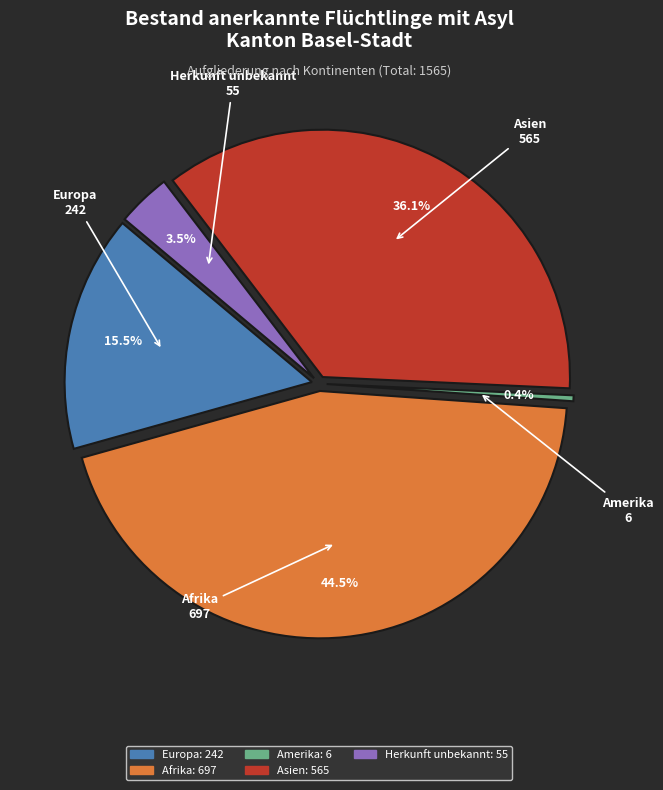

Which has a higher value, Amerika or Europa?

Europa